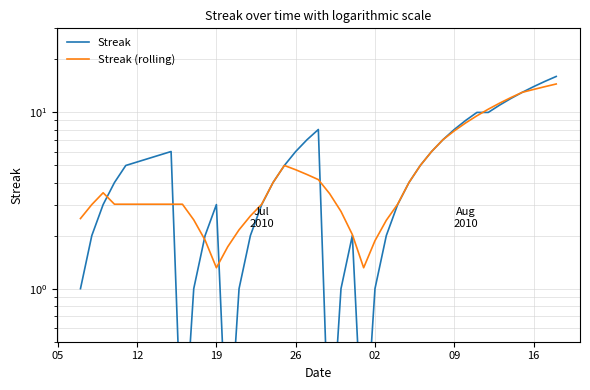

The Streak series shows 6.1 at 31. True or false?

False